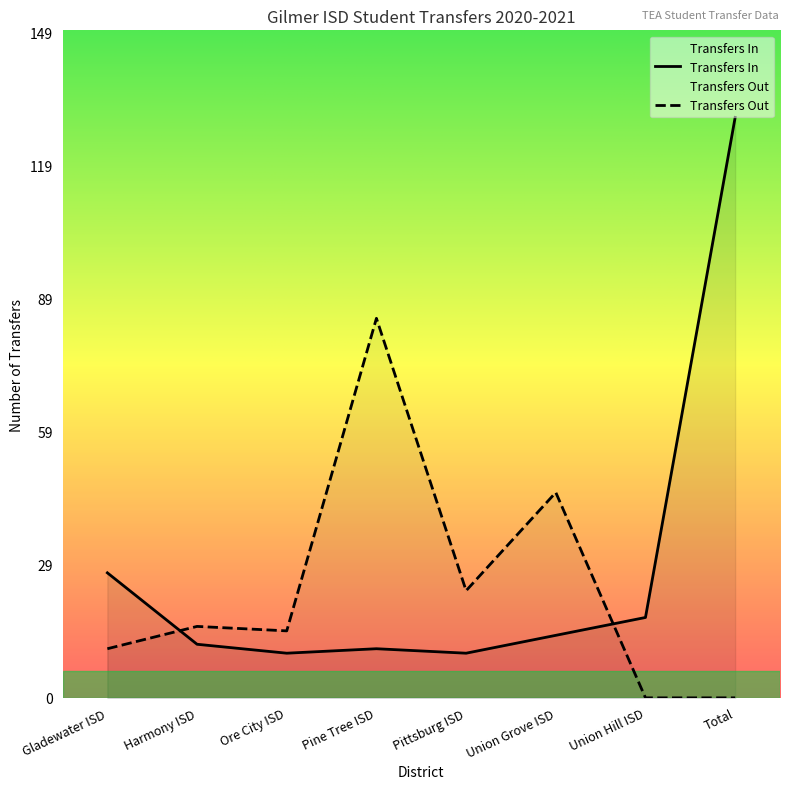

What is the greatest value displayed?

130